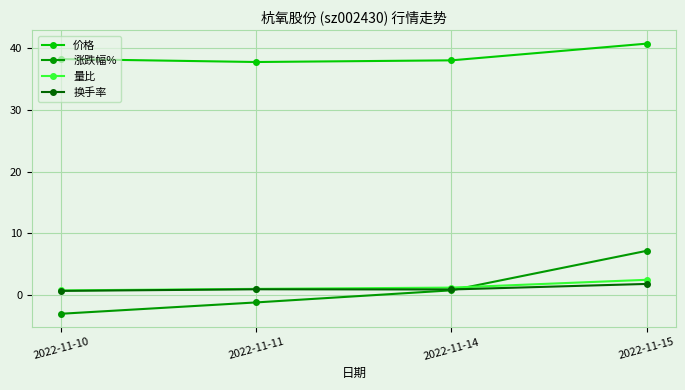

Is it true that 量比 equals 1.1 at 2022-11-14?

True